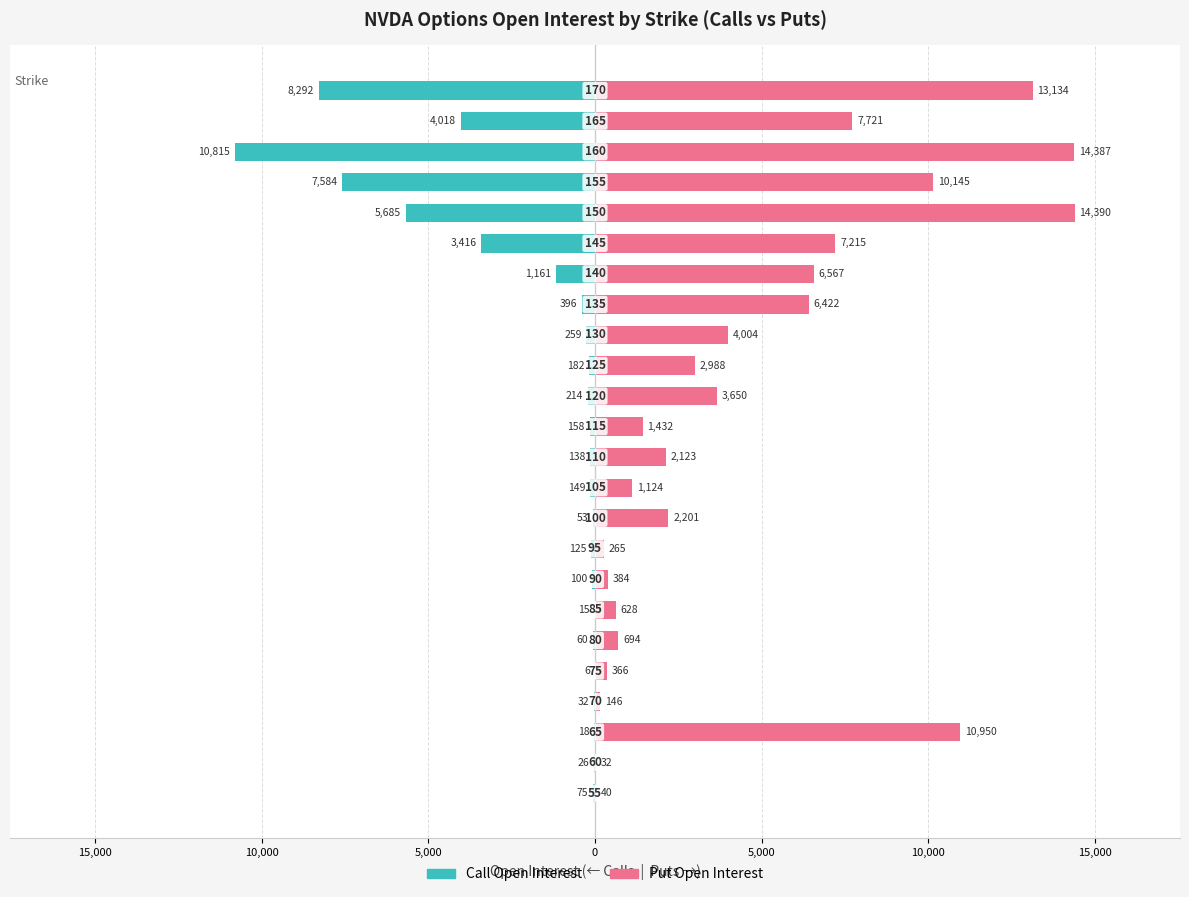

What is the average value of the Call Open Interest series?

-1791